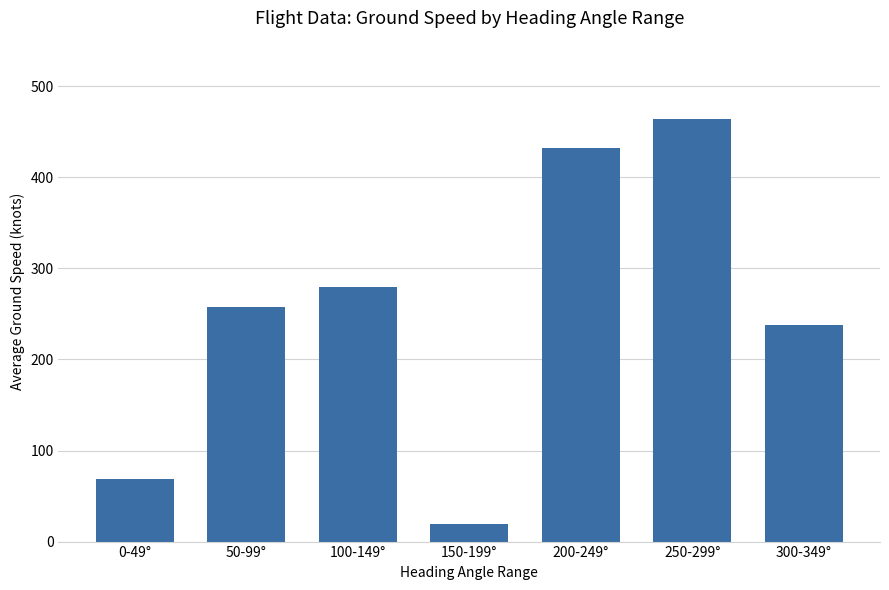

What is the label of the 2nd bar from the right?

250-299°